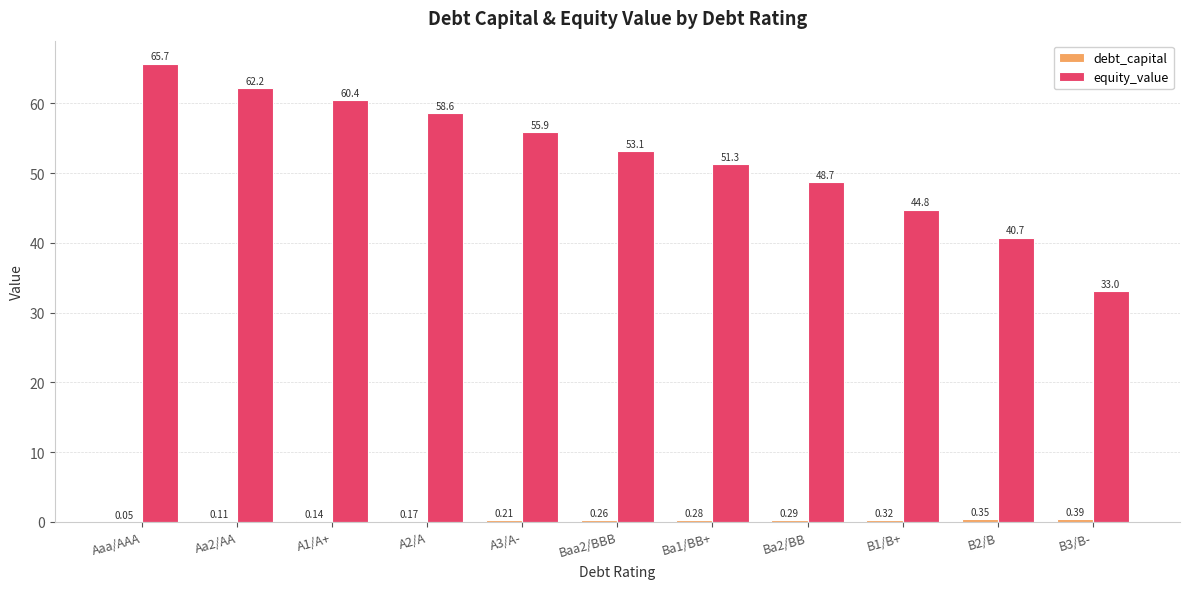

What value does the equity_value series have at Ba2/BB?

48.7